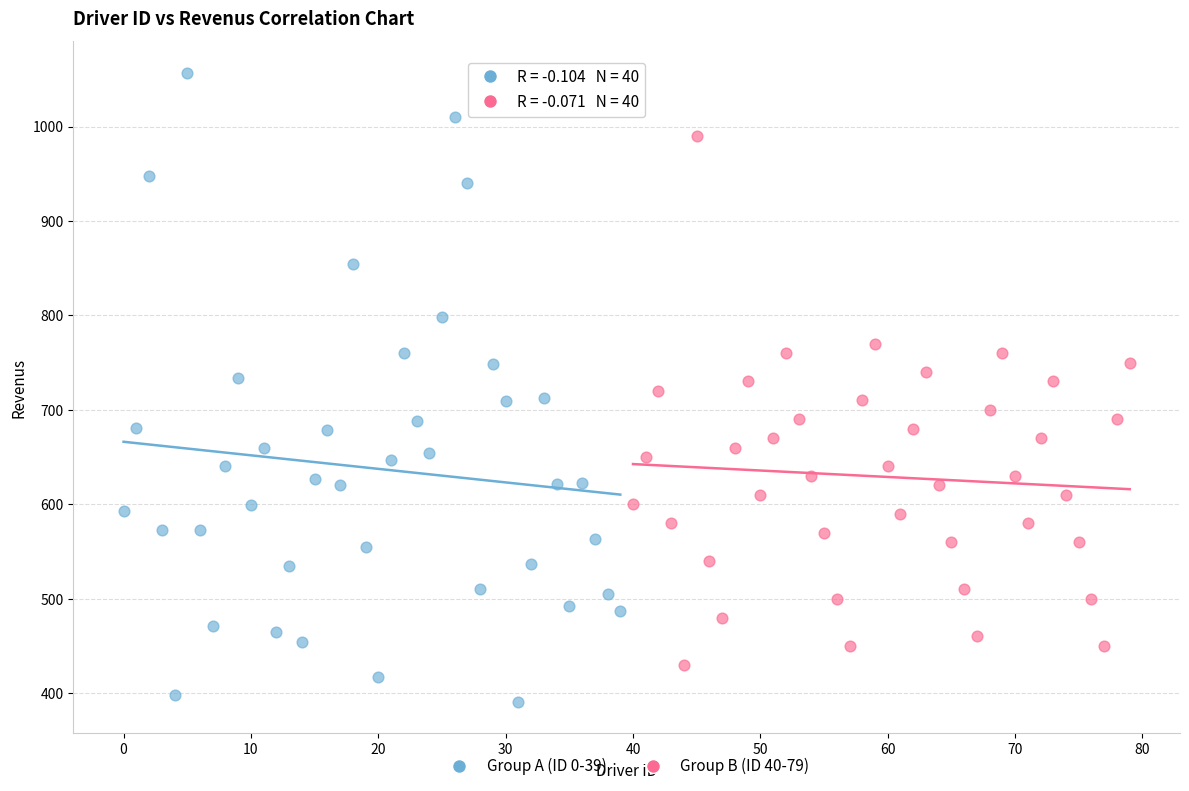

Which series reaches the maximum Y coordinate?

Group A (ID 0-39)